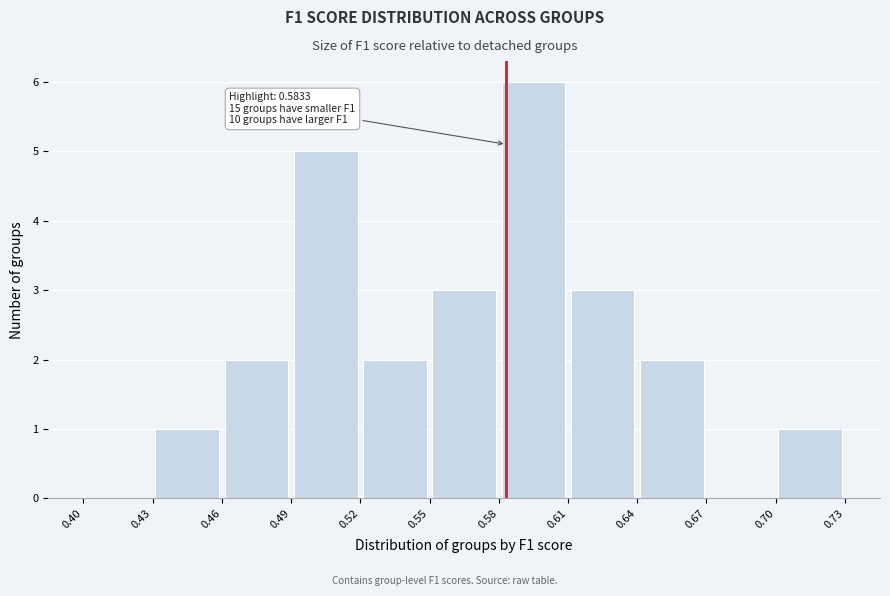

Over which range of the x-axis is the bar tallest?

0.58 to 0.61